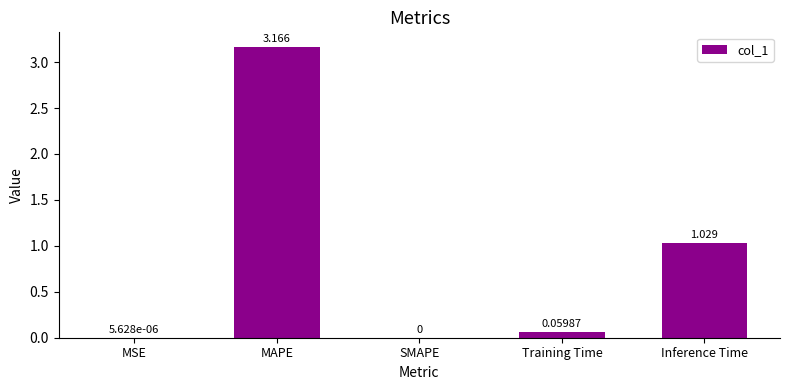

Where is the data nearest to the value 1?

Inference Time